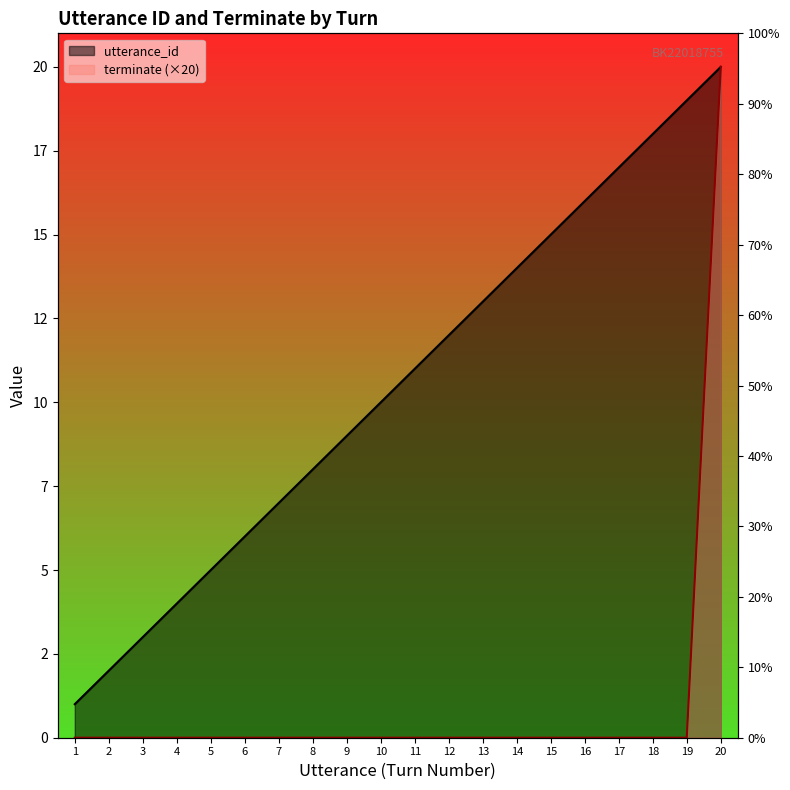

At which category does the chart reach its peak across all series?

20